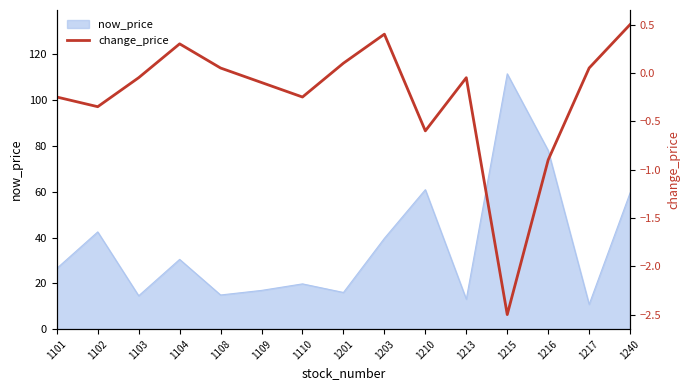

Does the chart have visible grid lines?

No